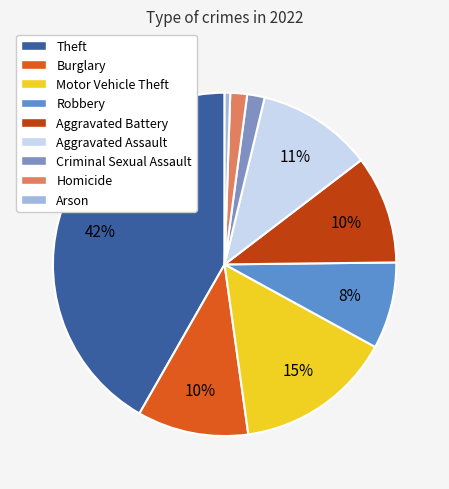

To the nearest percent, what portion does Arson represent?

1%